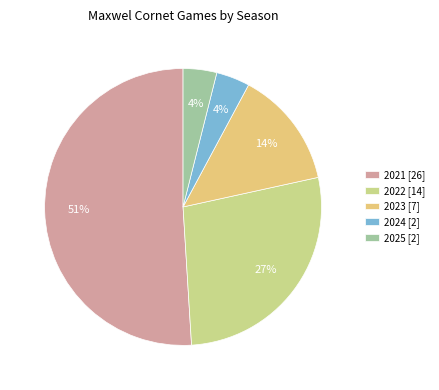

How many slices are in this pie chart?

5